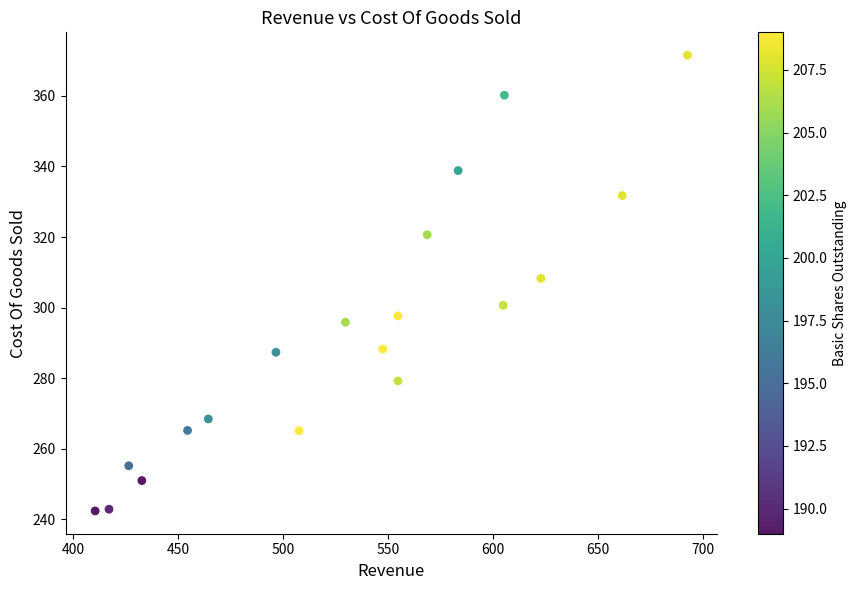

What Y value in the scatter plot is closest to 306?

308.3